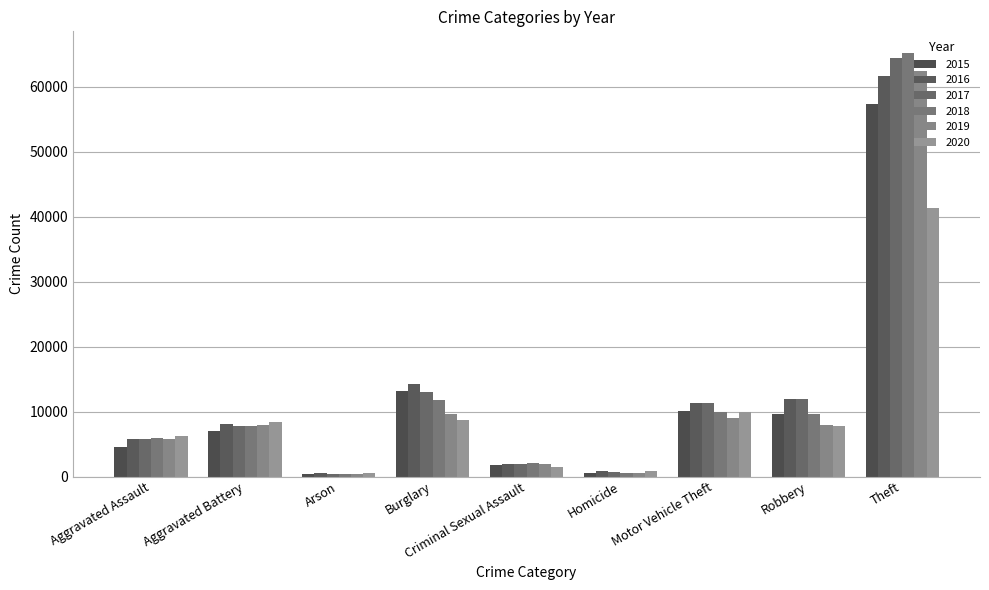

Which series has the largest range (max minus min)?

2018